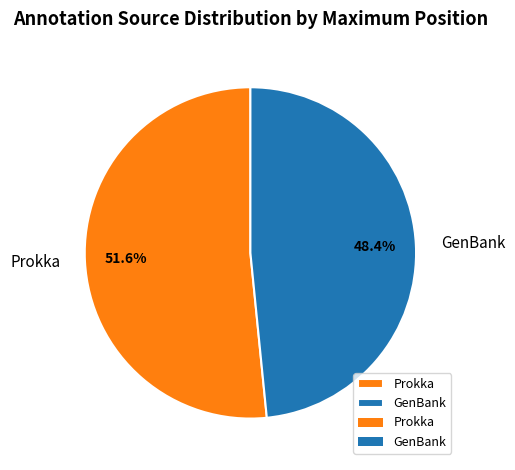

To the nearest percent, what percentage of the pie is GenBank?

48%